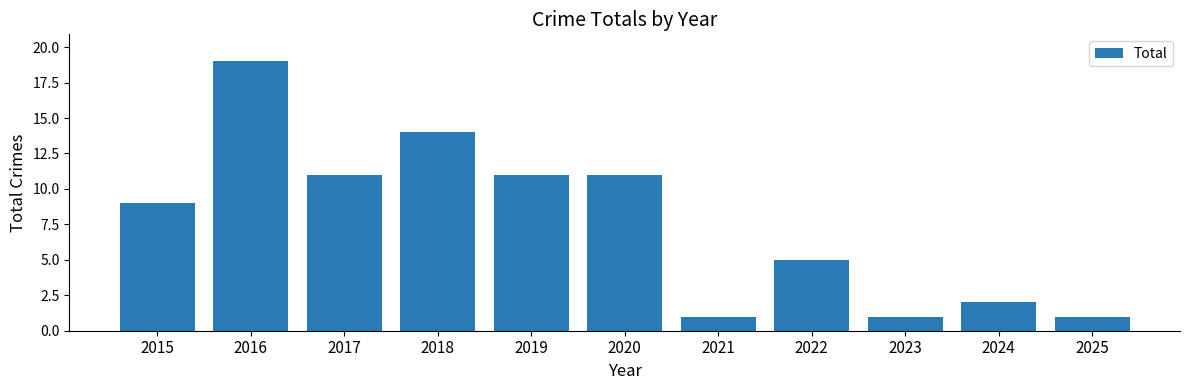

Is it true that the value at 2024 is 1?

False